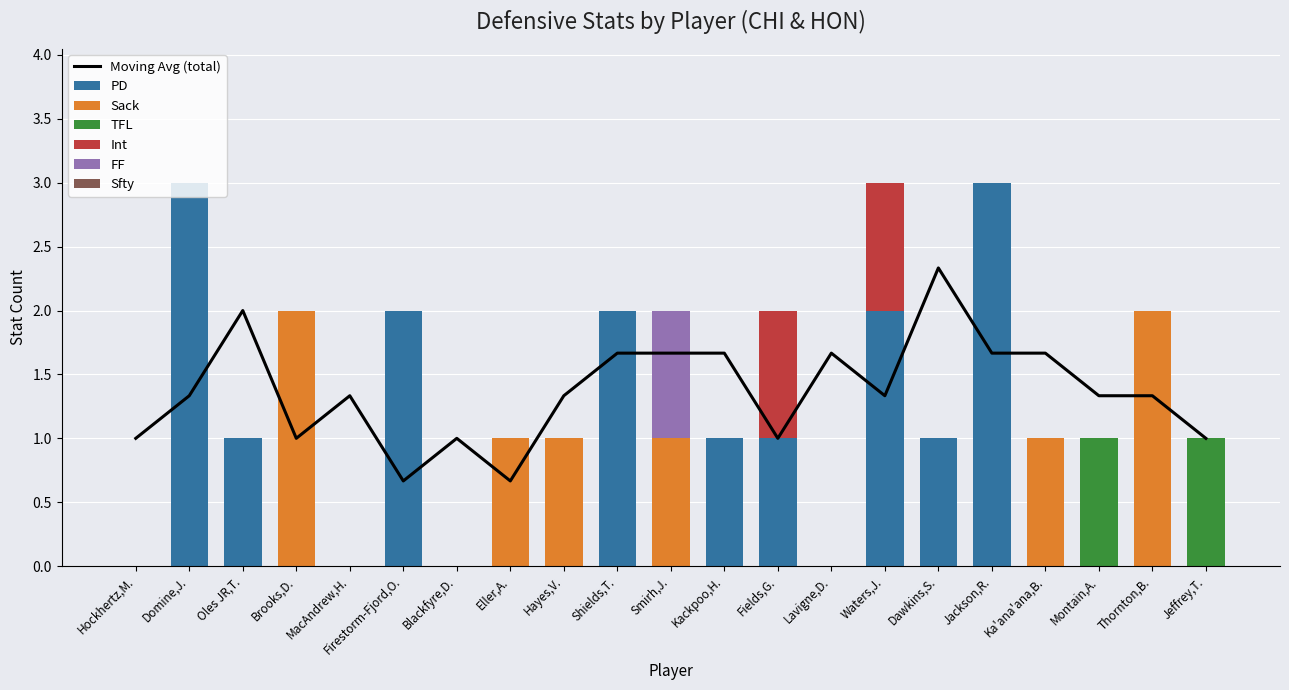

True or false: PD has a value of 1 at Domine,J..

False